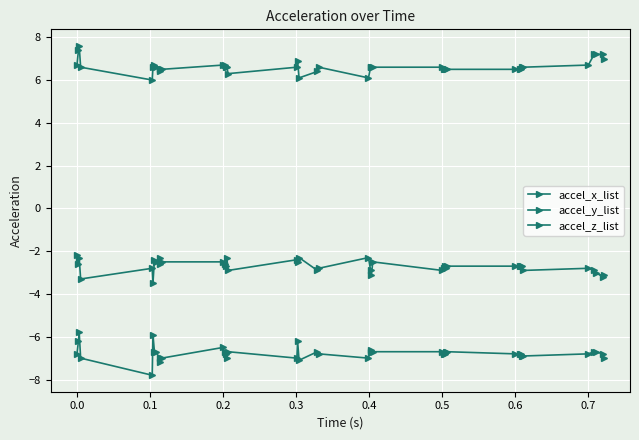

Does the chart have visible grid lines?

Yes